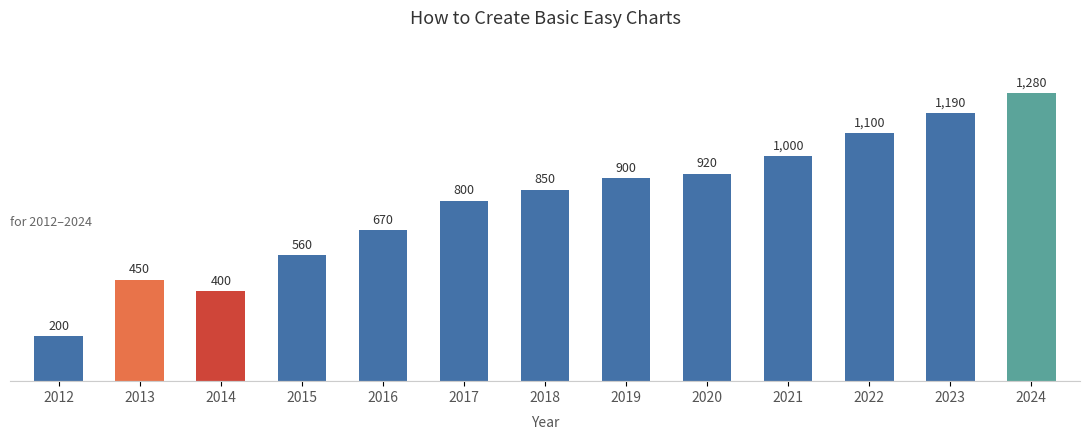

What is the change in value from 2017 to 2021?

+200